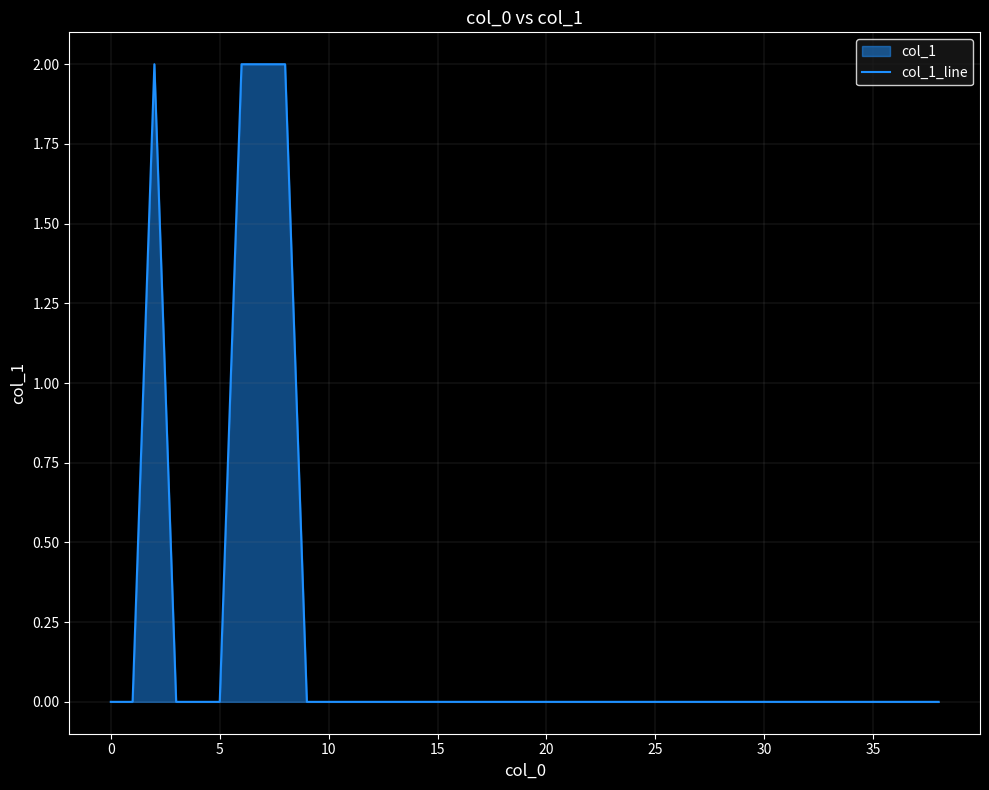

Count the values in the range 0 to 1.

35